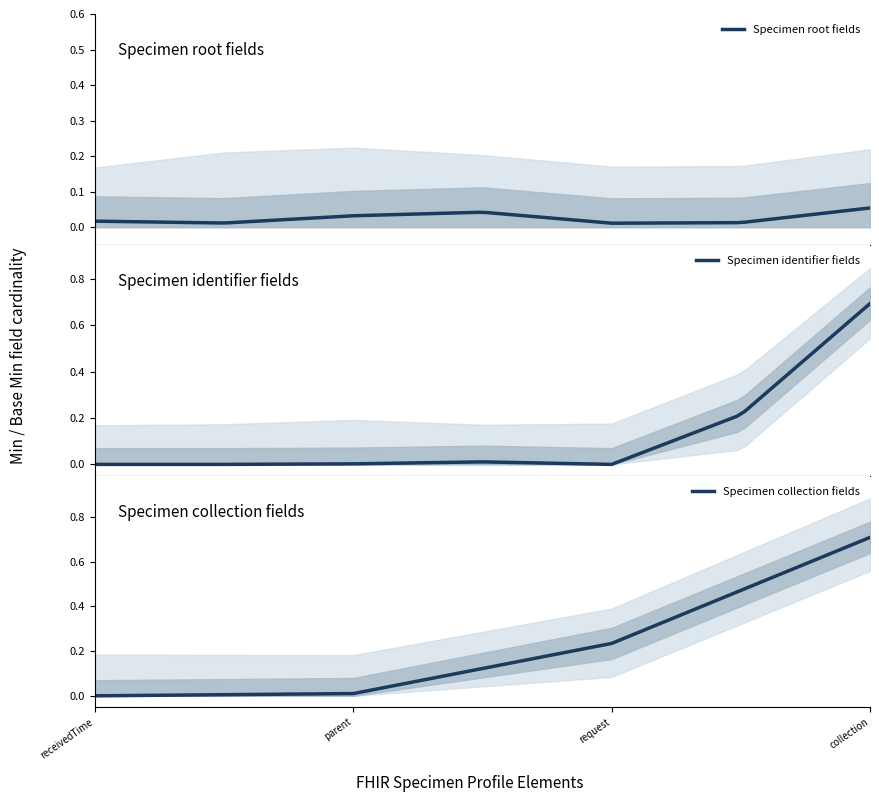

Does the chart have visible grid lines?

No